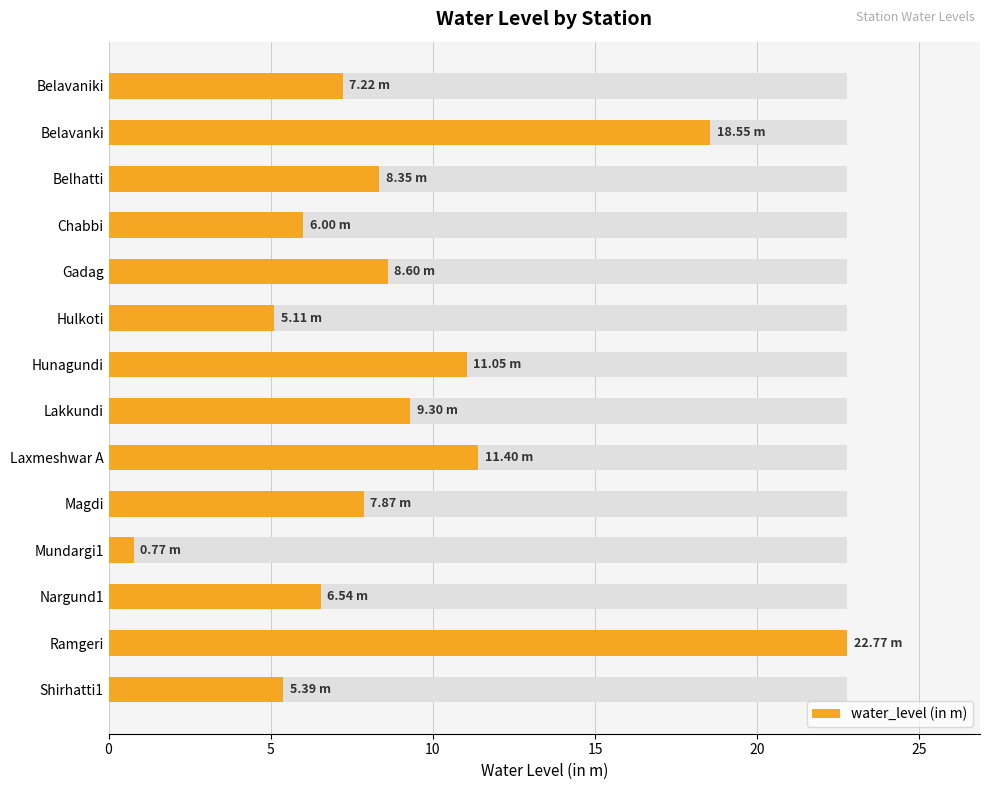

What is the value of the 9th bar from the left?

11.4